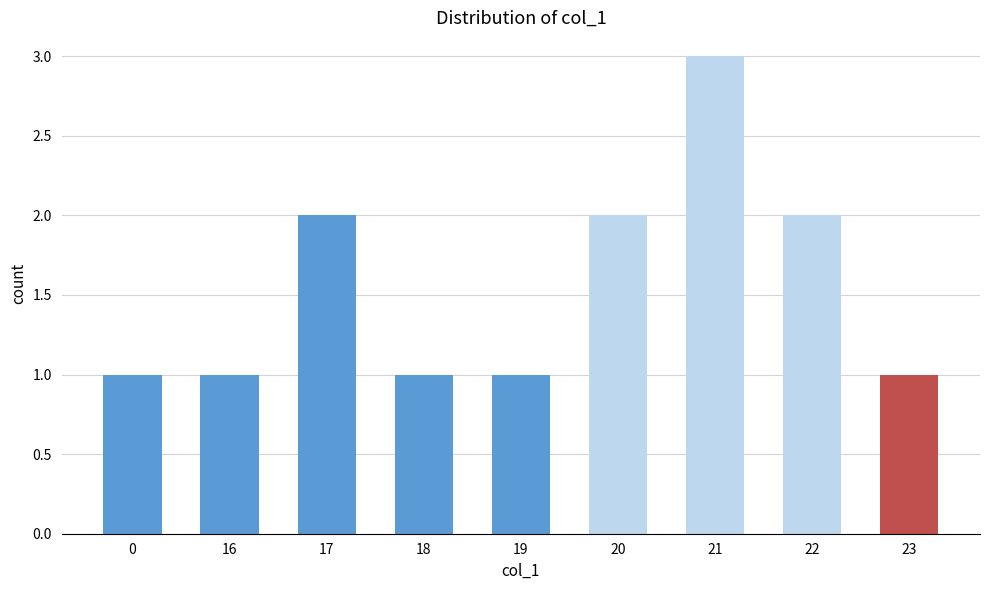

How many bars are there in total?

9